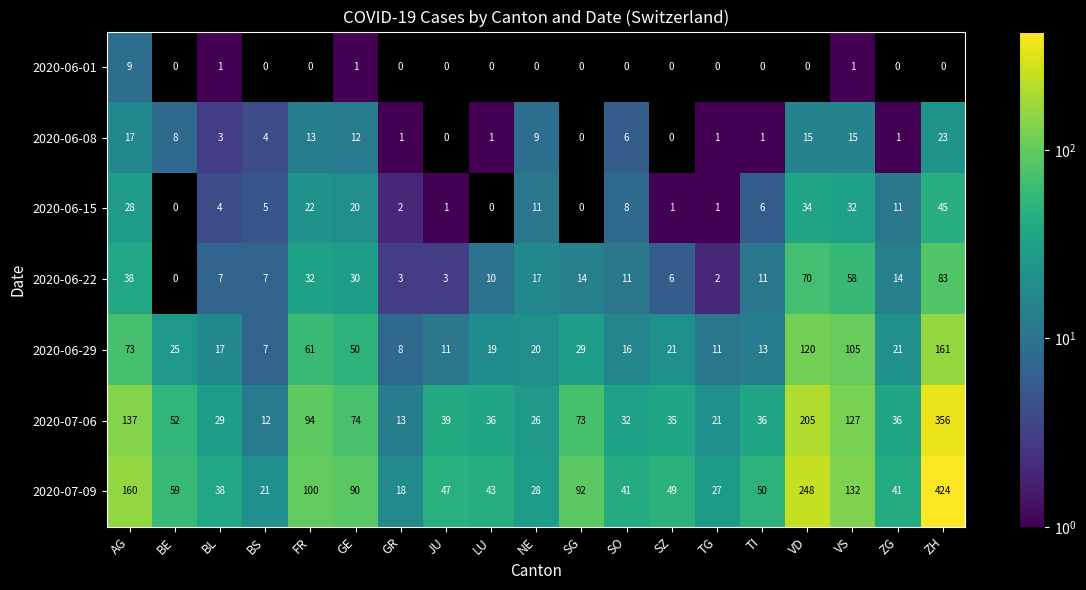

At which label does 2020-06-15 first exceed 6?

AG